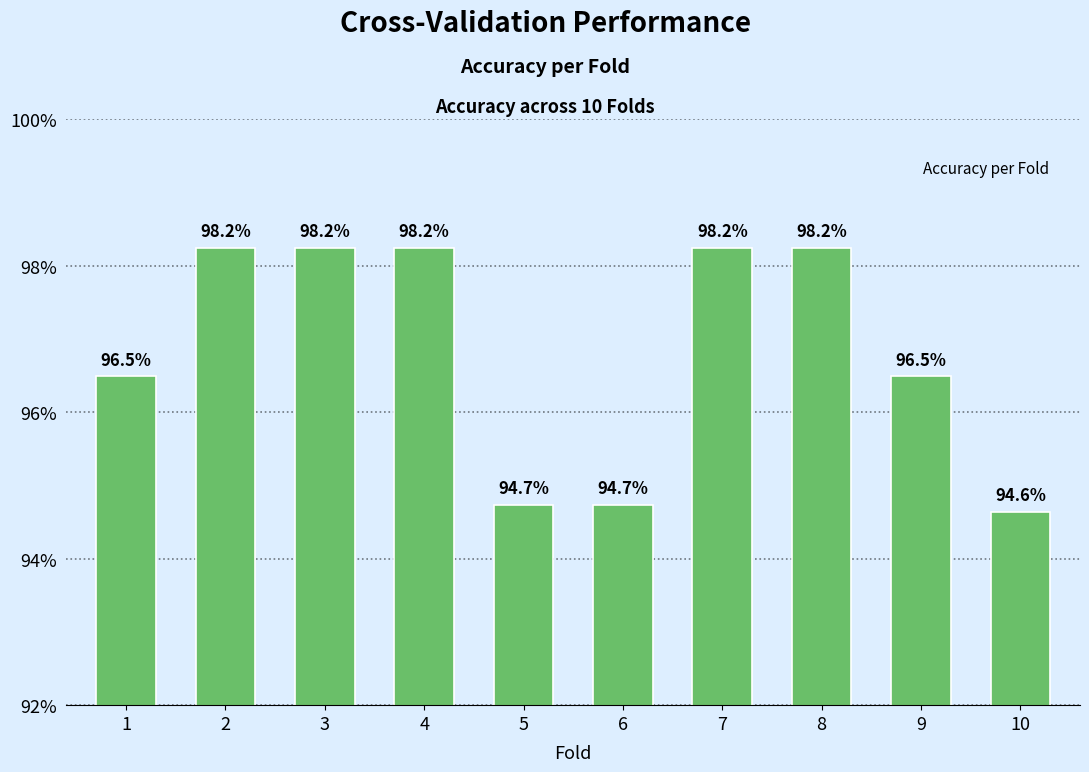

Are the bars grouped side by side (vs. stacked)?

No